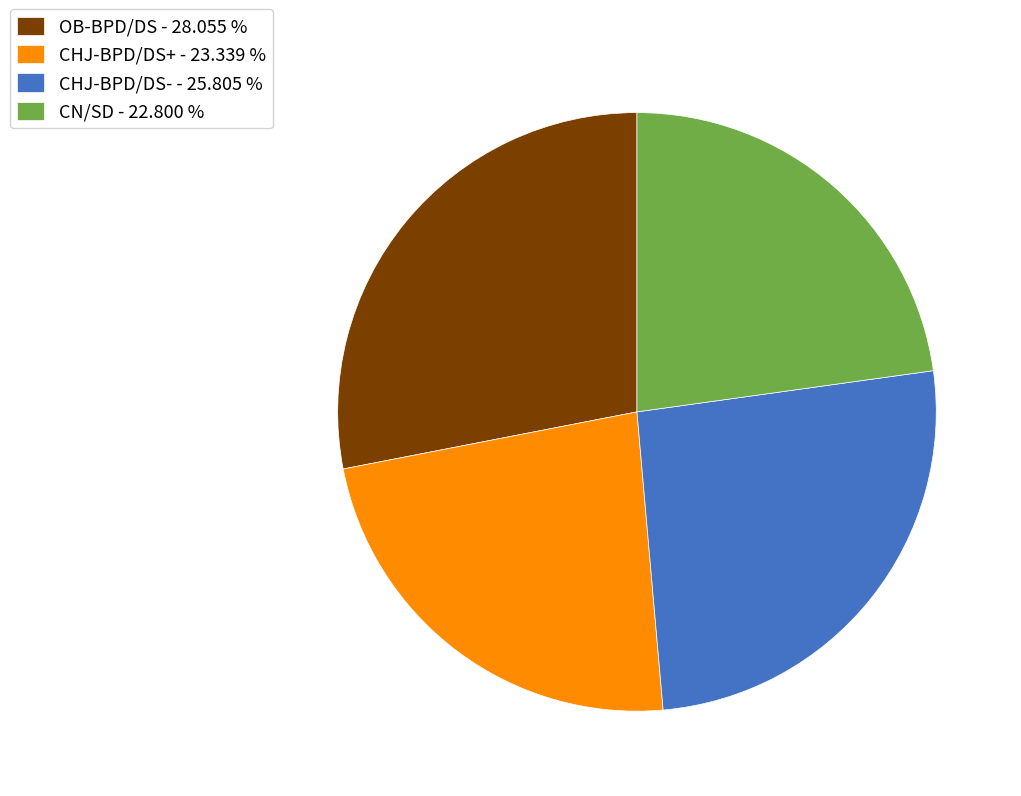

Which category has the smallest portion of the pie?

CN/SD